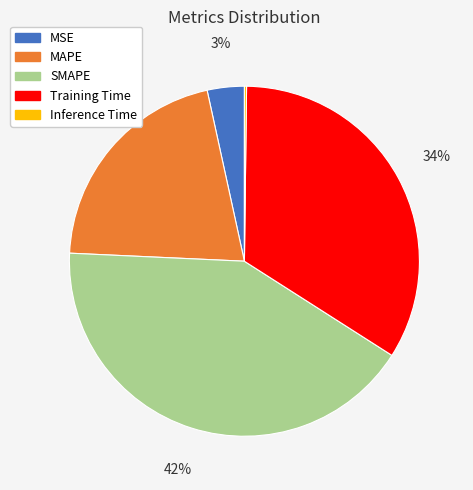

Is SMAPE the majority of the pie?

No